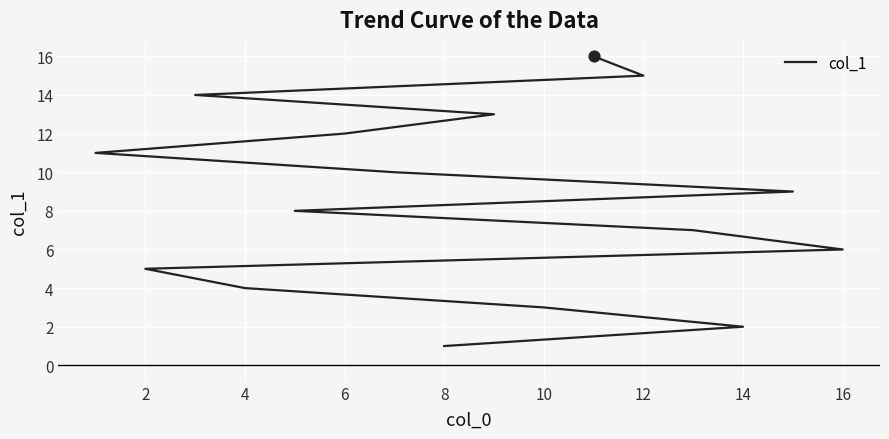

What is the ratio of the value at 14 to the value at 10?

0.7